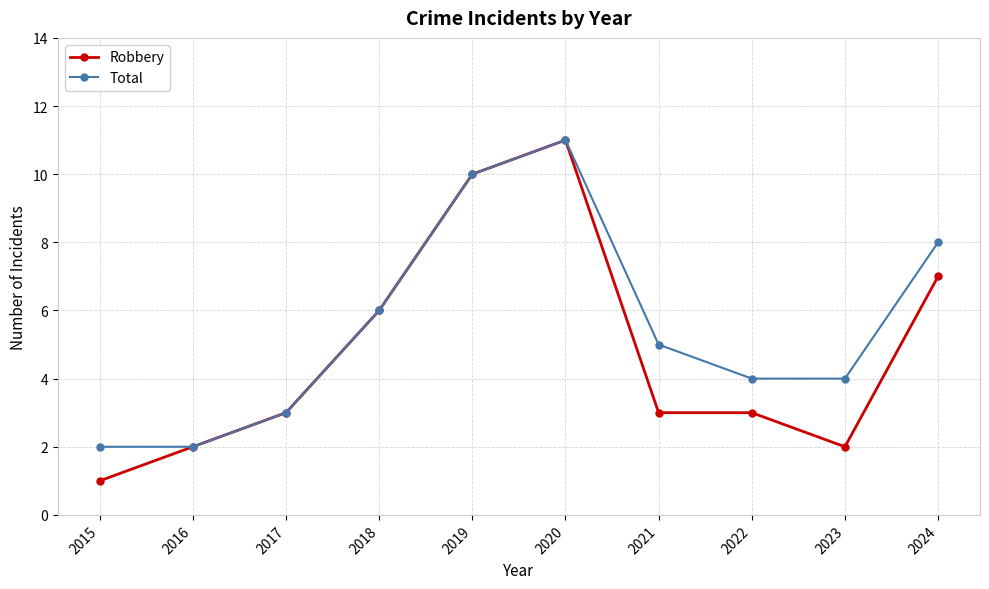

Which series has the largest range (max minus min)?

Robbery